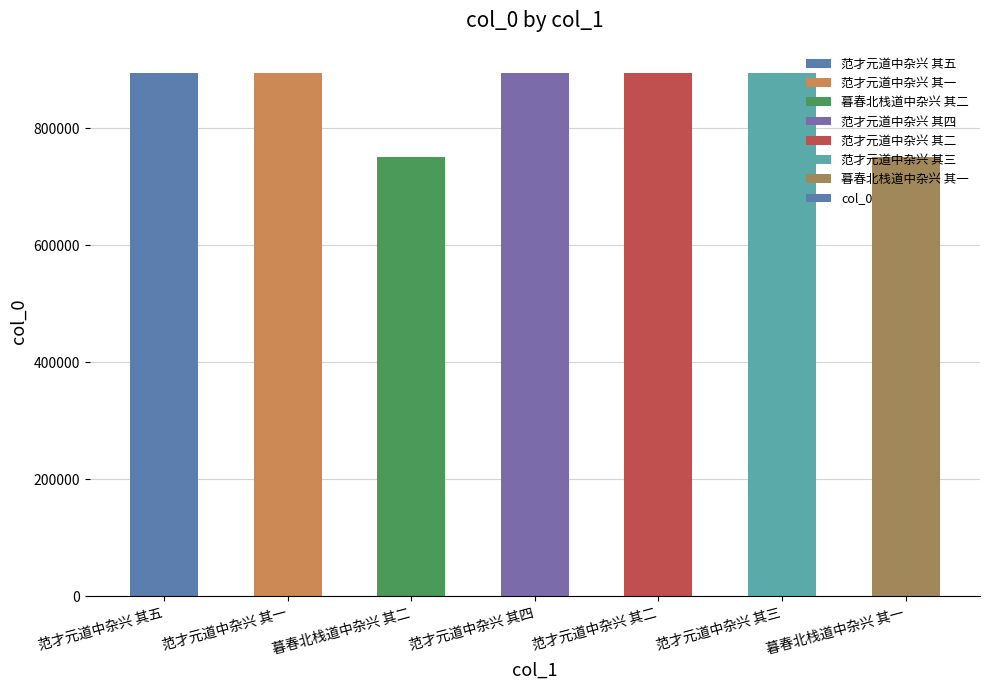

What is the label of the 3rd bar from the left?

暮春北栈道中杂兴 其二